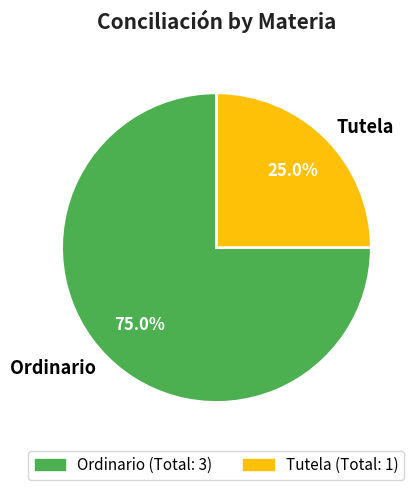

Count the number of slices in the pie.

2